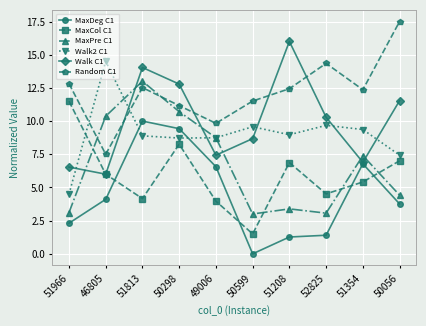

Where is the first local minimum for MaxCol C1?

51813